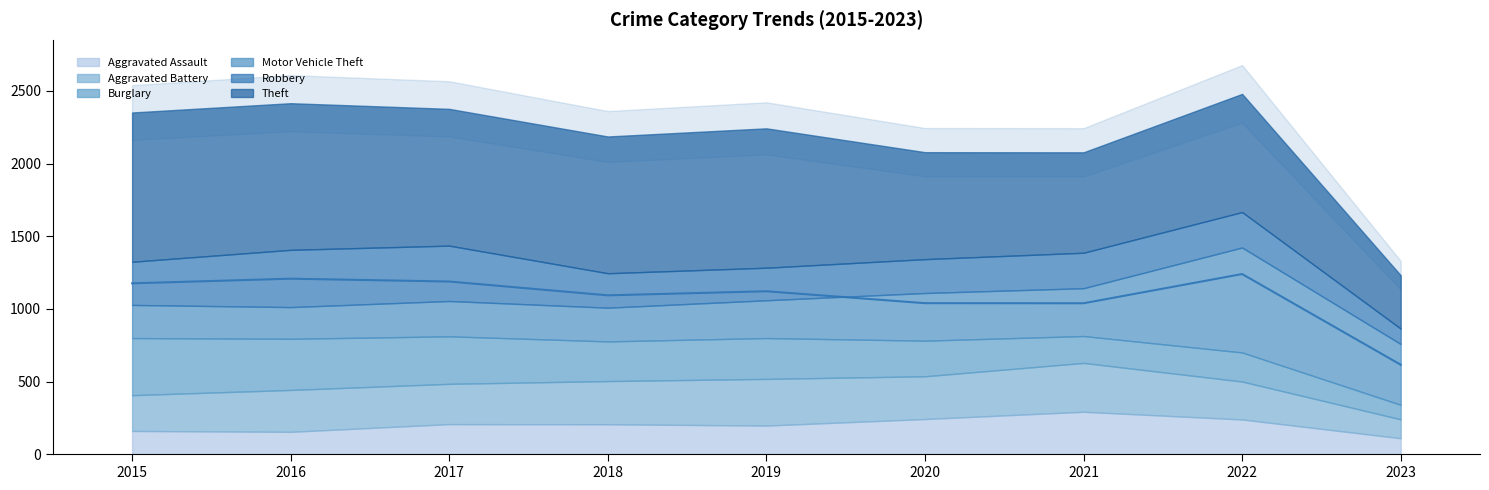

Is it true that Aggravated Assault equals 341 at 2020?

False